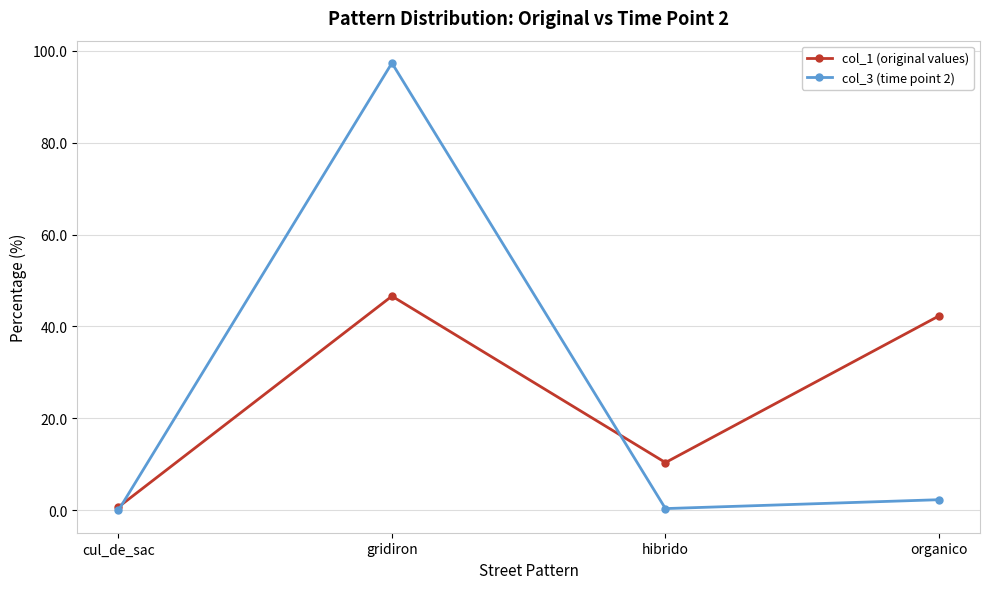

How many data points does each series have?

4